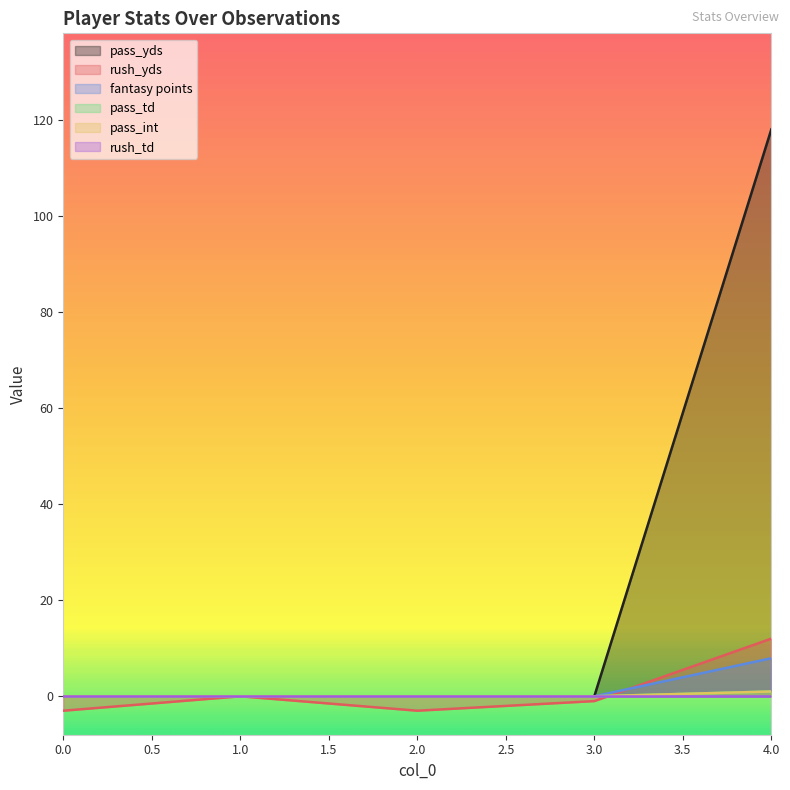

True or false: pass_td and pass_int intersect in this chart.

False